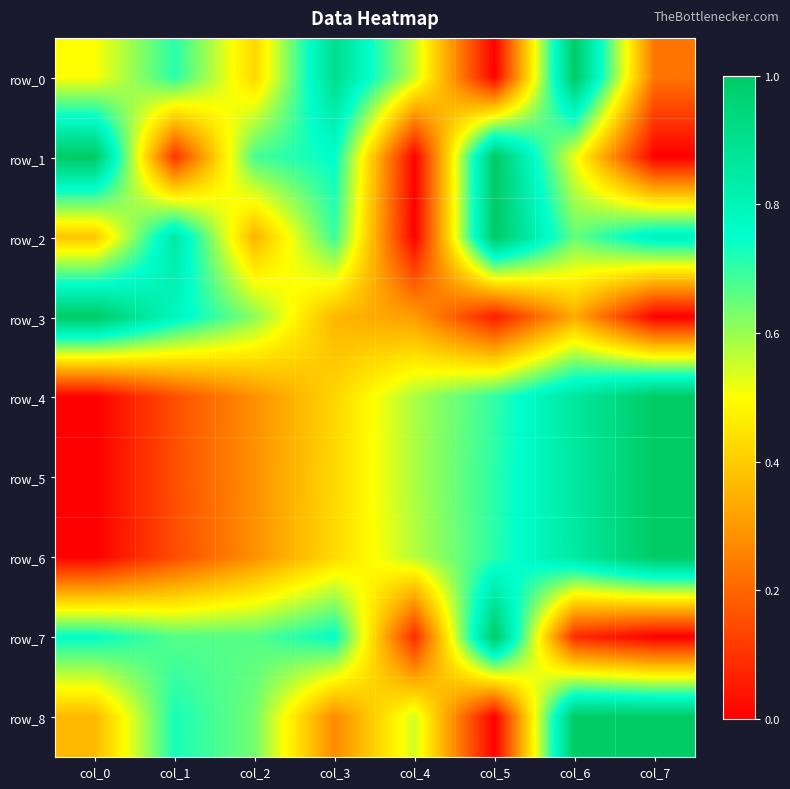

Between col_6 and col_5, which is larger?

col_6